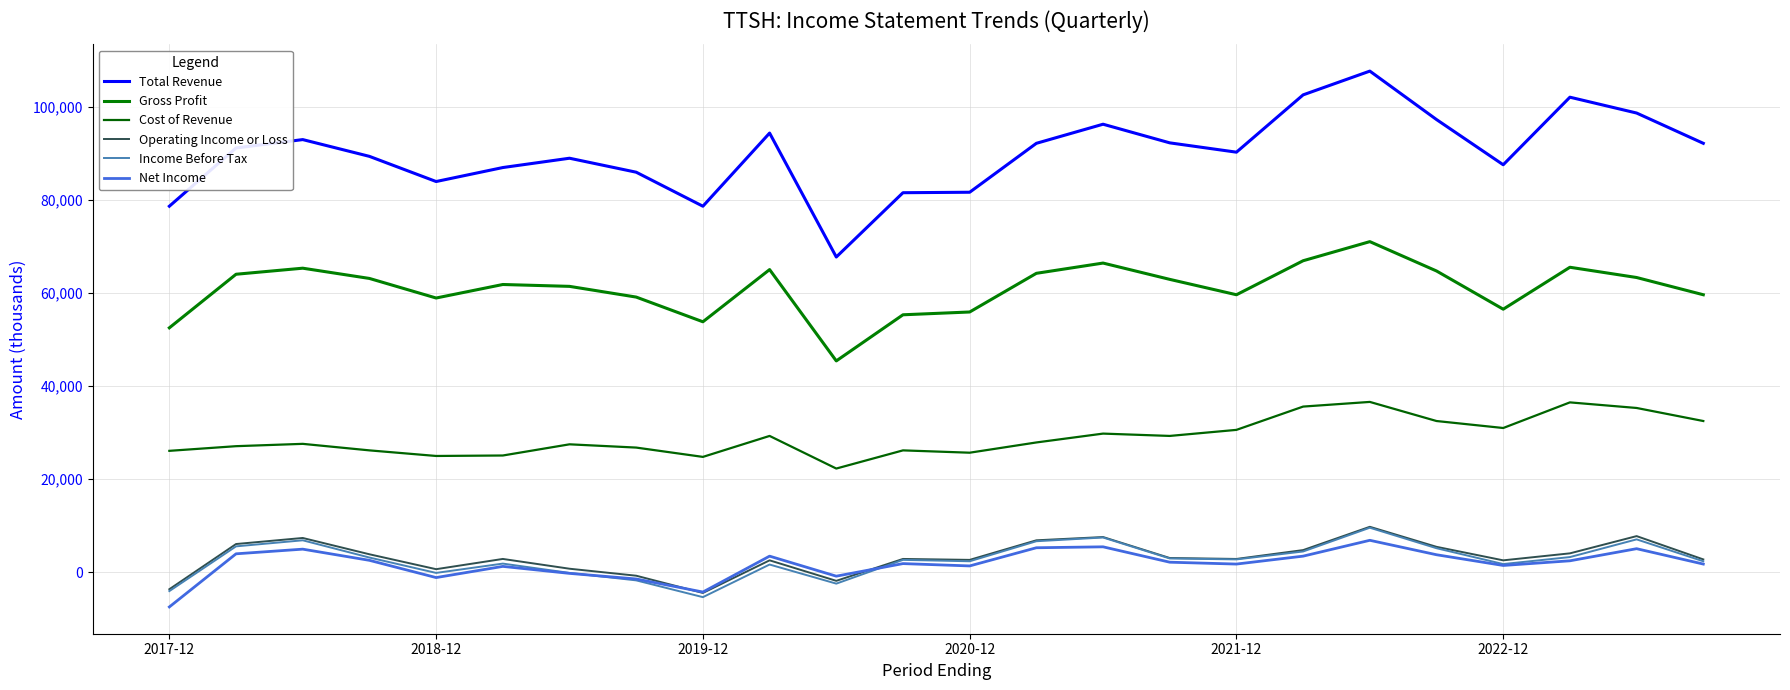

How many series are shown in this chart?

6